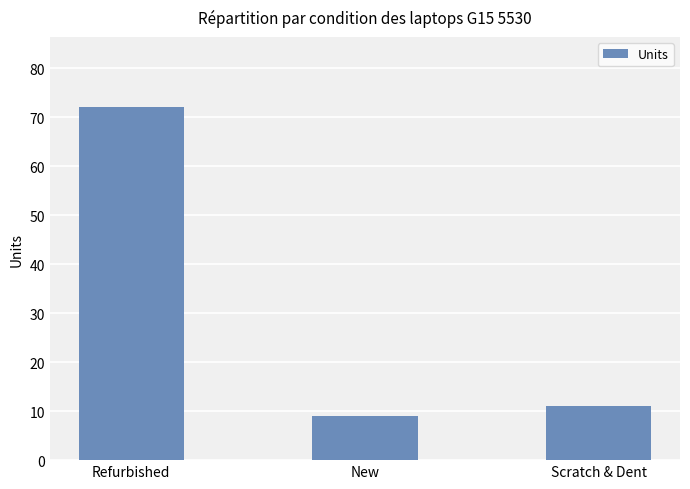

Where is the data nearest to the value 40?

Scratch & Dent